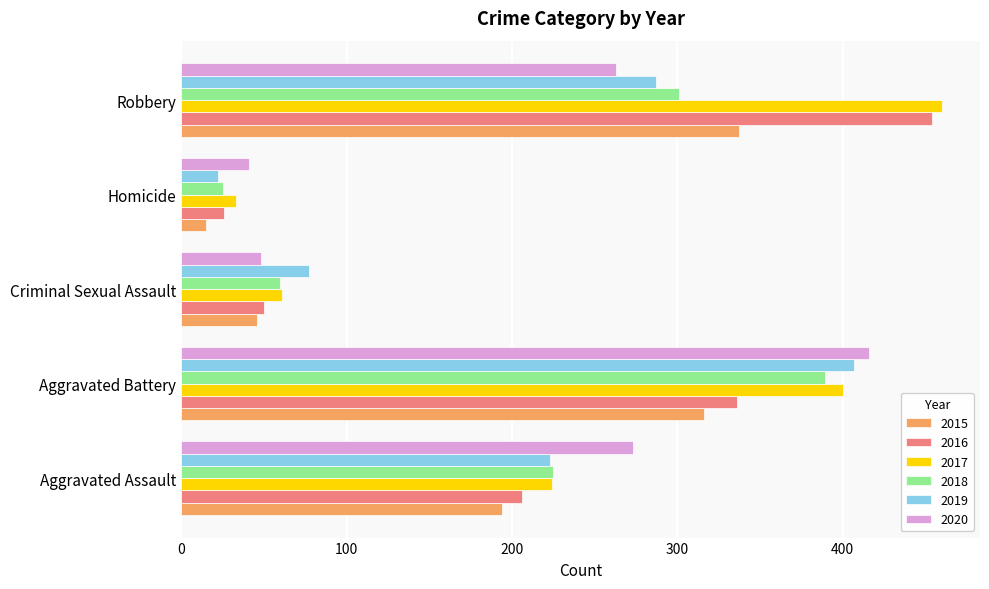

Is it true that 2020 equals 70 at Homicide?

False